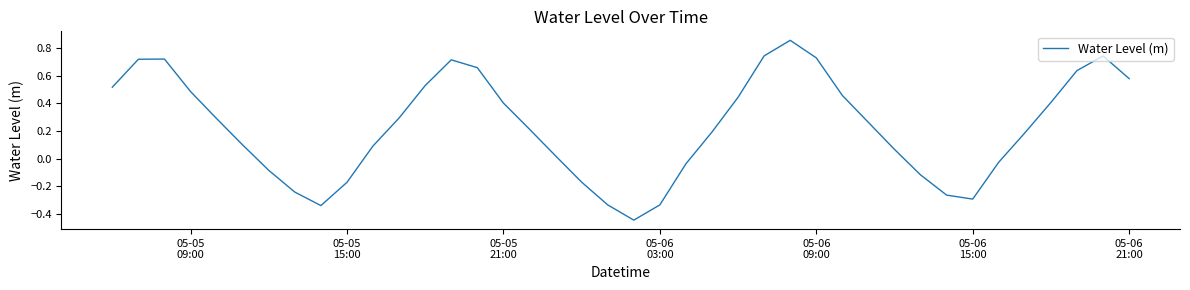

What is the difference between the maximum and minimum values?

1.3